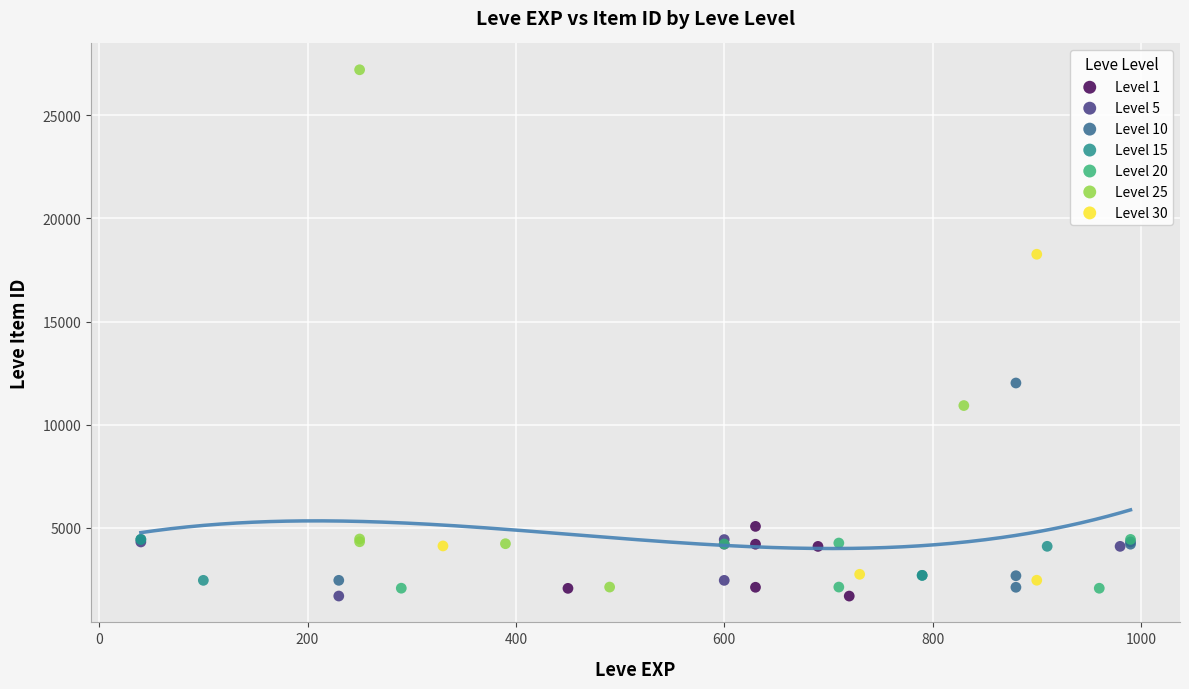

Which series reaches the maximum Y coordinate?

Level 25